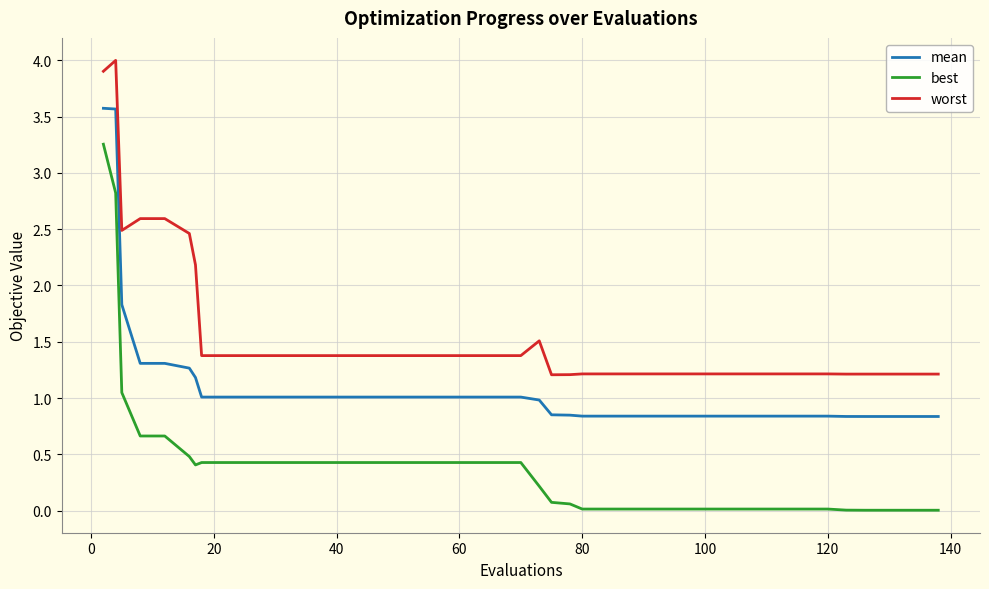

At how many categories does at least one series exceed 2?

7